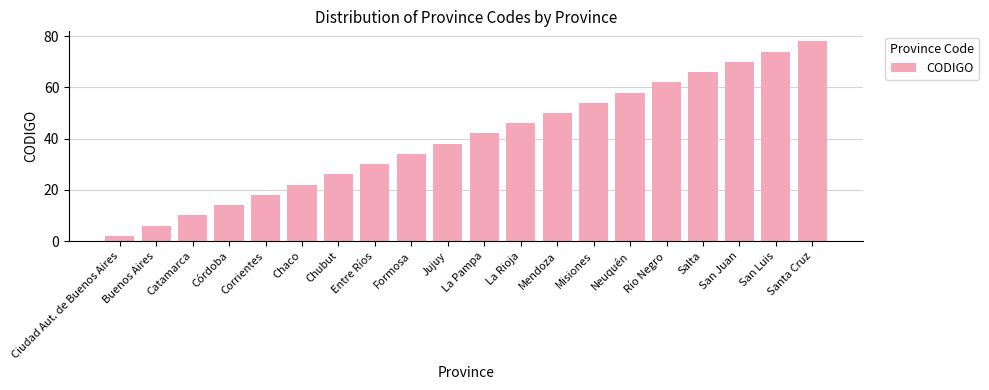

Which category has the highest value across all series?

Santa Cruz